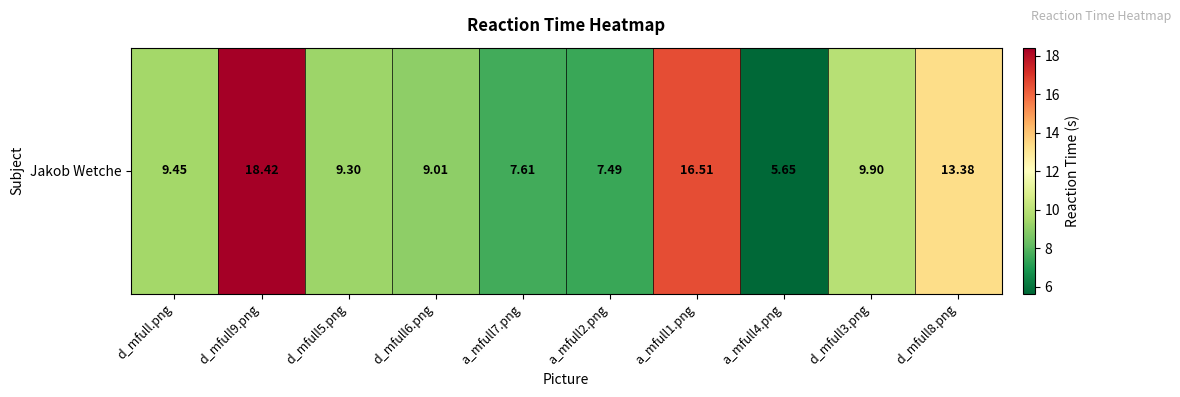

At which category does the chart reach its peak across all series?

d_mfull9.png